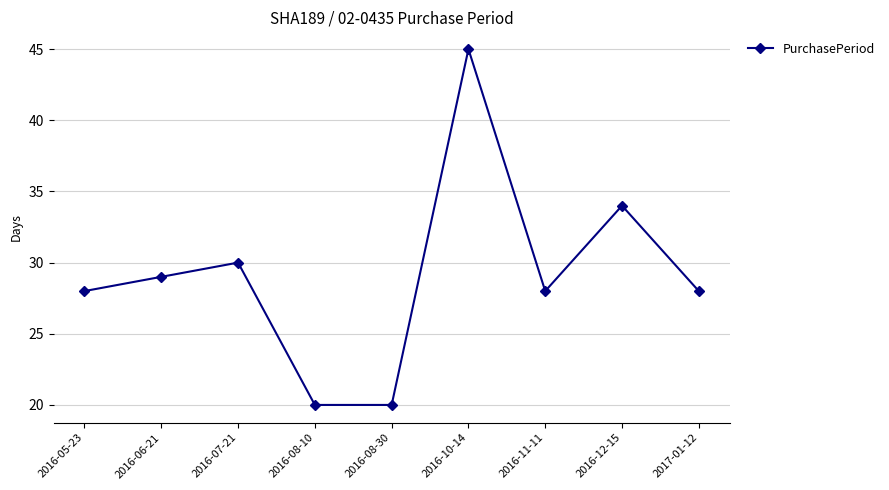

What is the difference between the second highest and second lowest values?

14